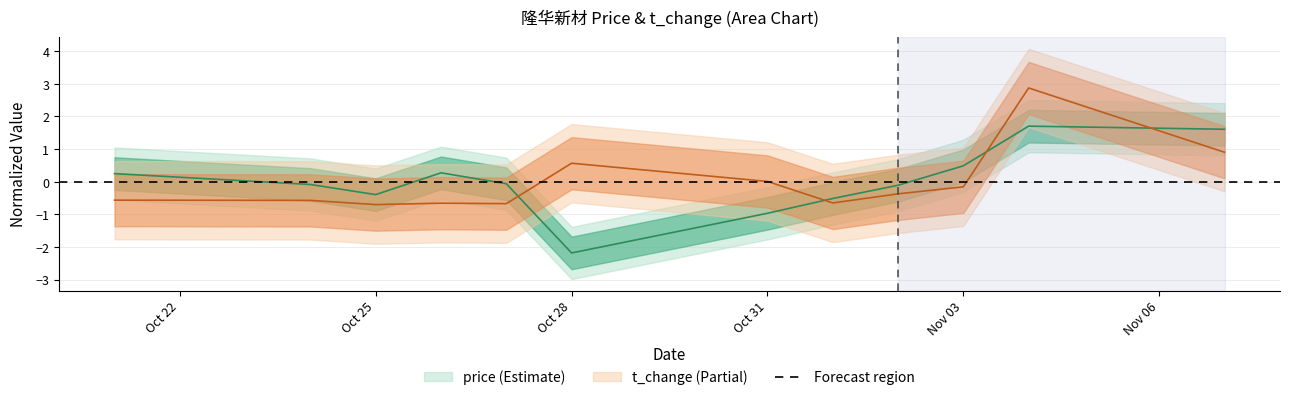

What is the greatest value displayed?

2.9